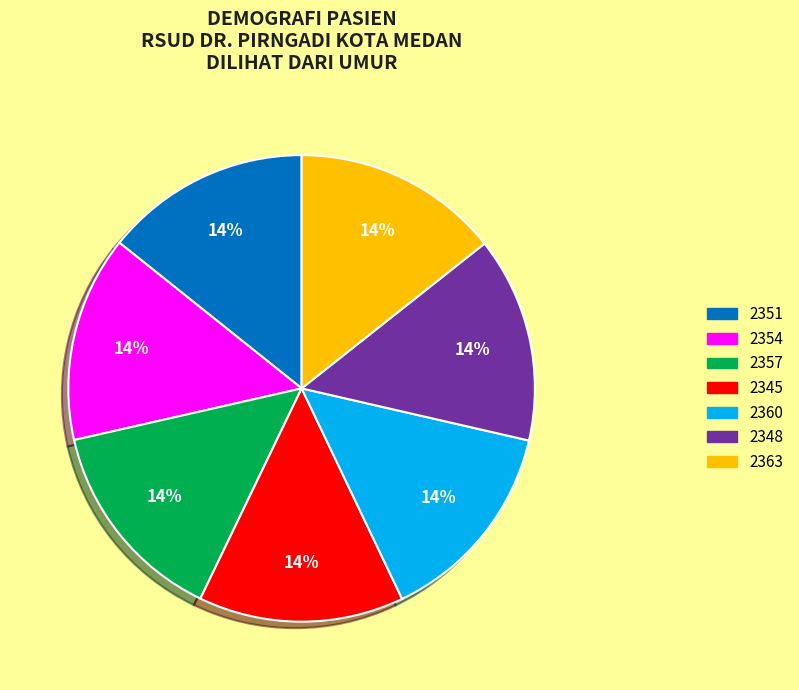

Is 2351 the majority of the pie?

No